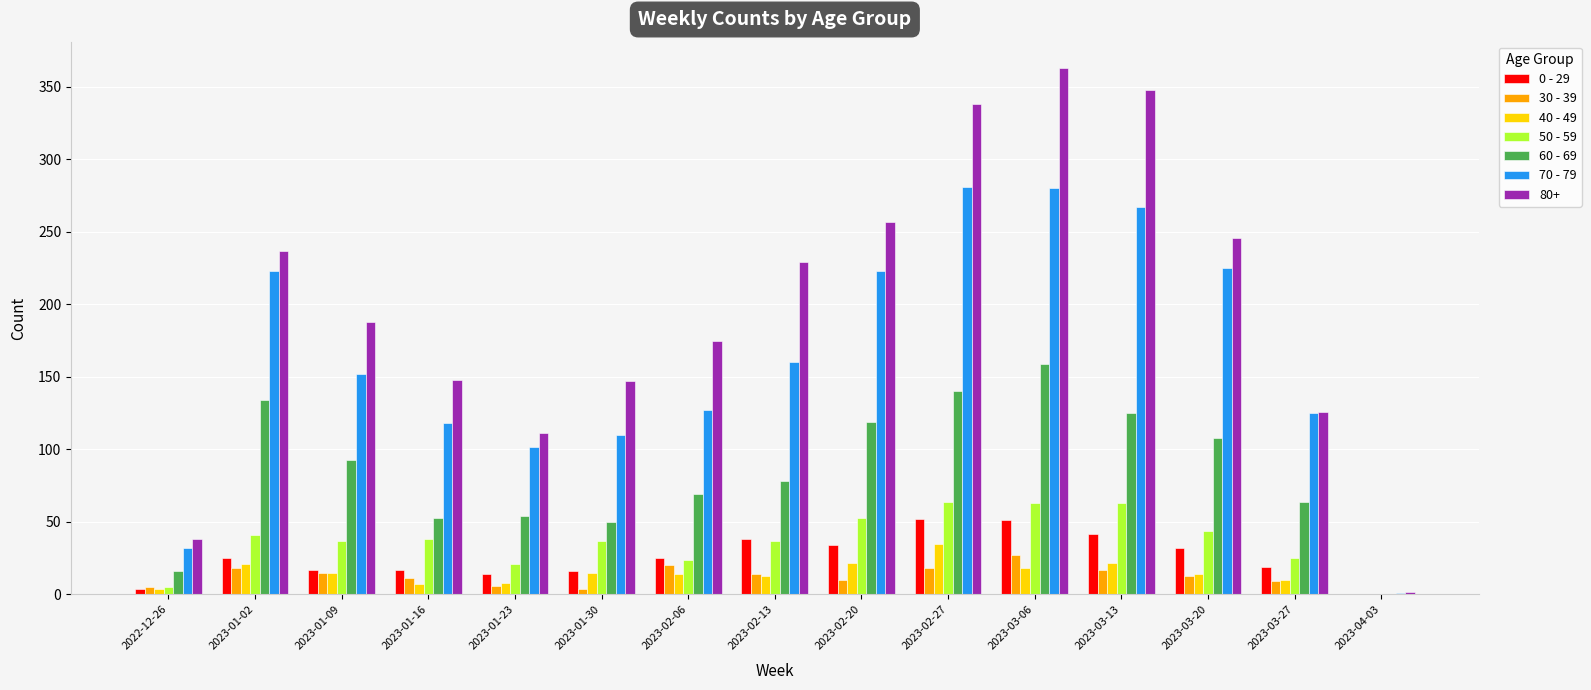

How many groups of bars are there?

15